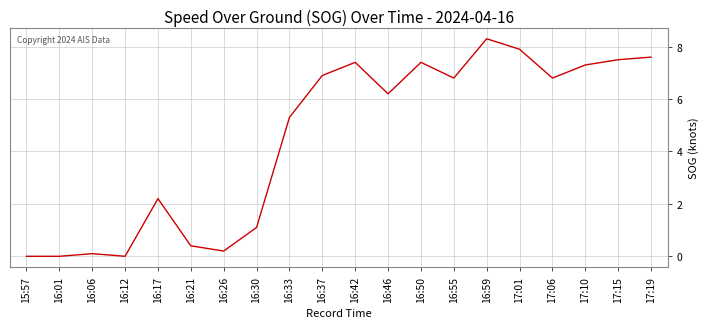

Reading left to right, what are all the values shown in this chart?

15:57=0.0	16:01=0.0	16:06=0.1	16:12=0.0	16:17=2.2	16:21=0.4	16:26=0.2	16:30=1.1	16:33=5.3	16:37=6.9	16:42=7.4	16:46=6.2	16:50=7.4	16:55=6.8	16:59=8.3	17:01=7.9	17:06=6.8	17:10=7.3	17:15=7.5	17:19=7.6